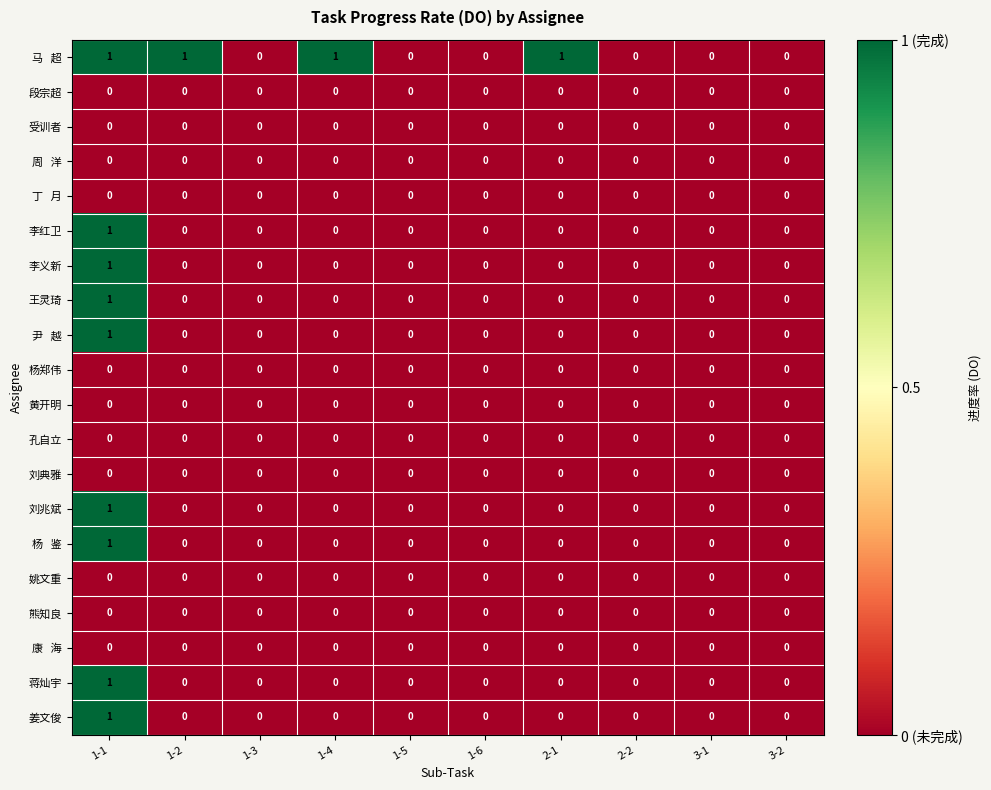

How many 王灵琦 values are between 0 and 1?

10